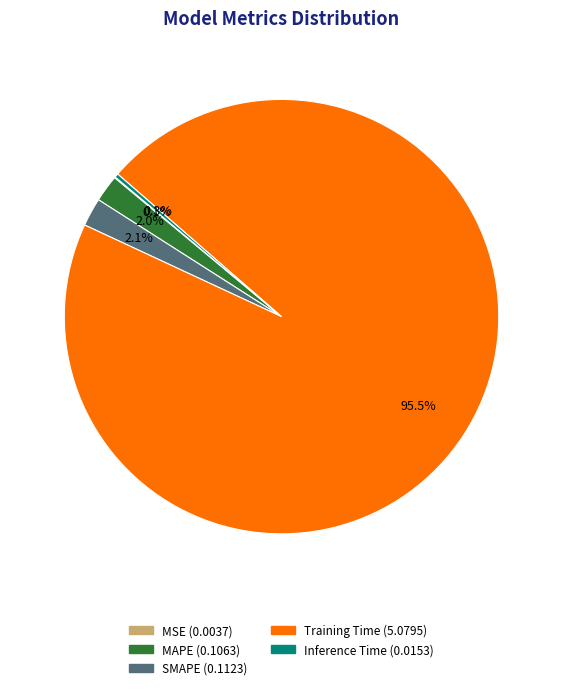

Combined, what portion of the pie is SMAPE and MAPE?

4.1%